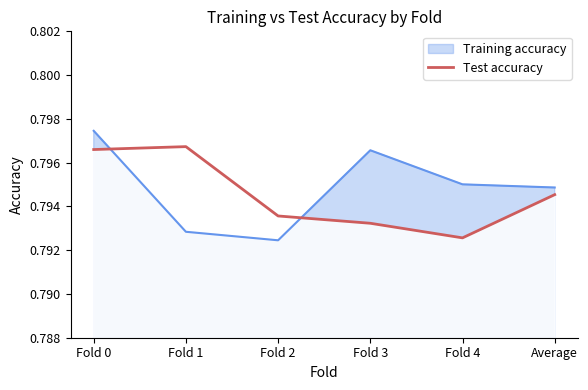

At Fold 0, list the series in order from smallest to largest.

Test accuracy, Training accuracy